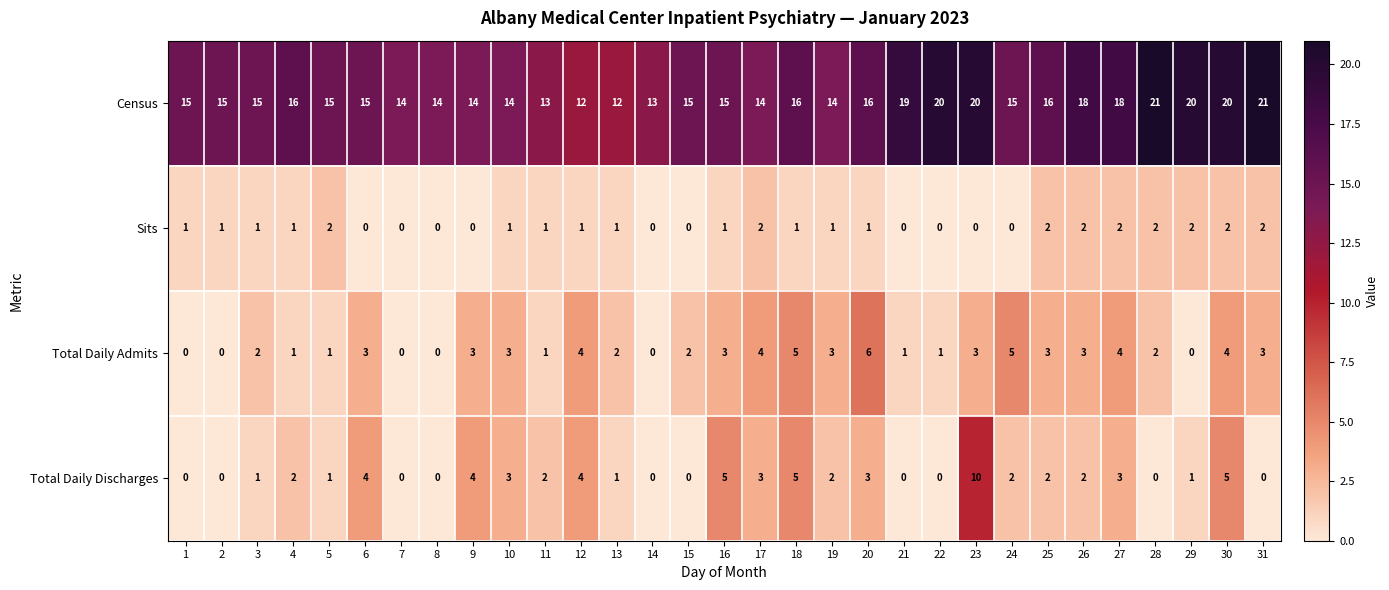

What is the sum of the Total Daily Admits values at 12 and 2?

4